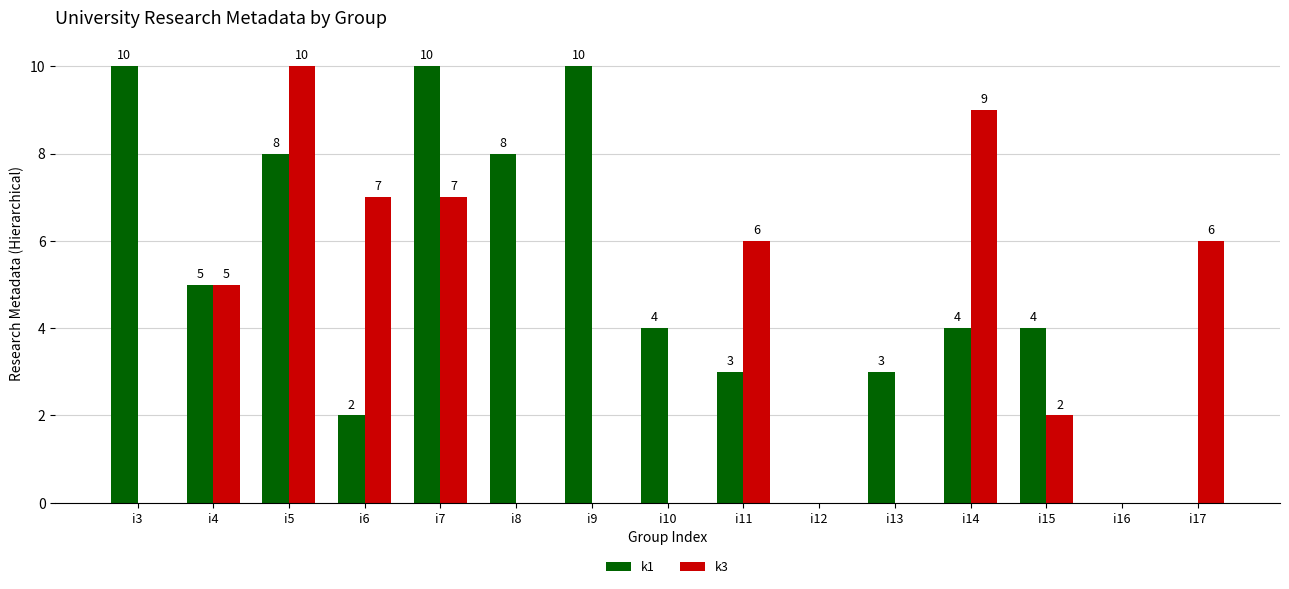

Is it true that k1 equals 2 at i4?

False